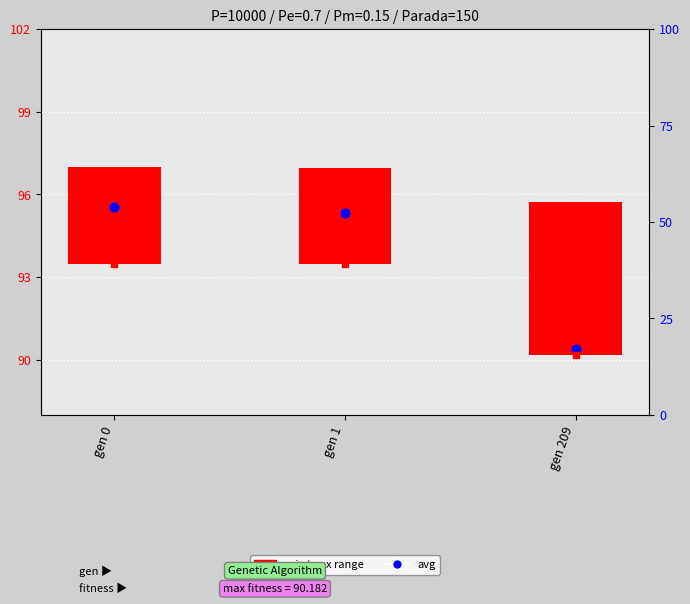

Is the value of min at gen 1 greater than the value of avg at gen 209?

Yes